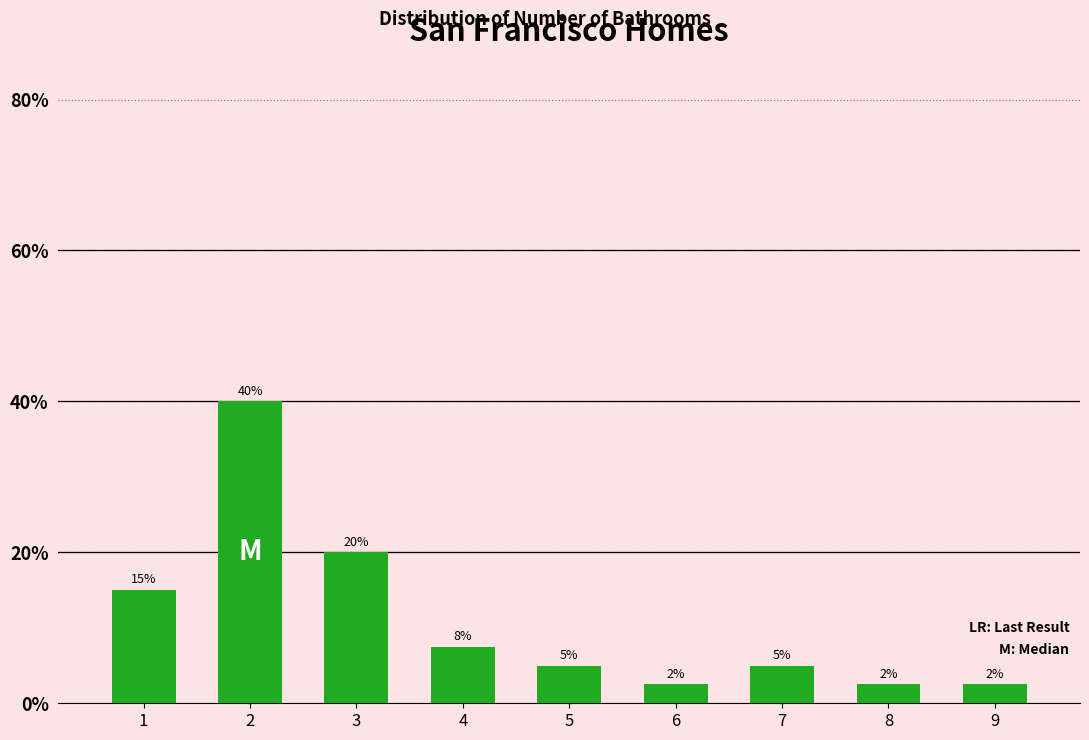

What is the difference between the values at 3 and 5?

15.0